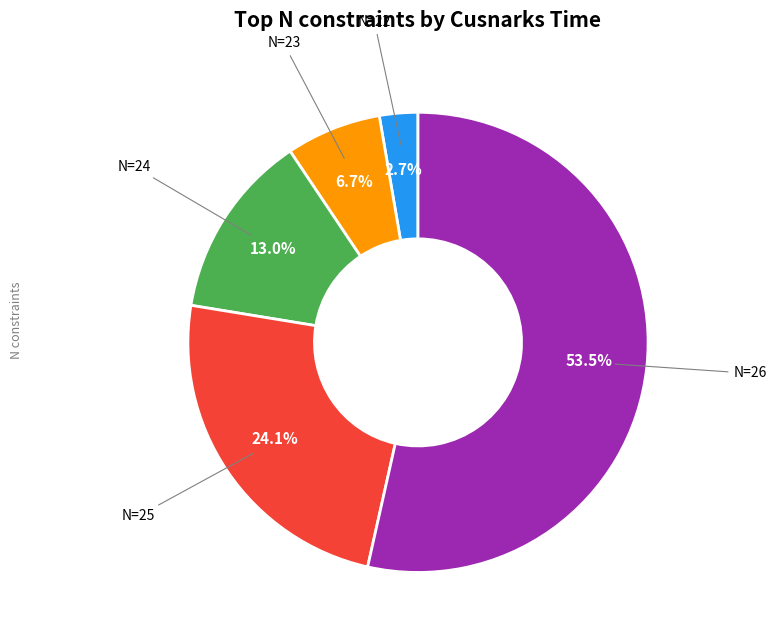

Does any single category account for the majority?

Yes